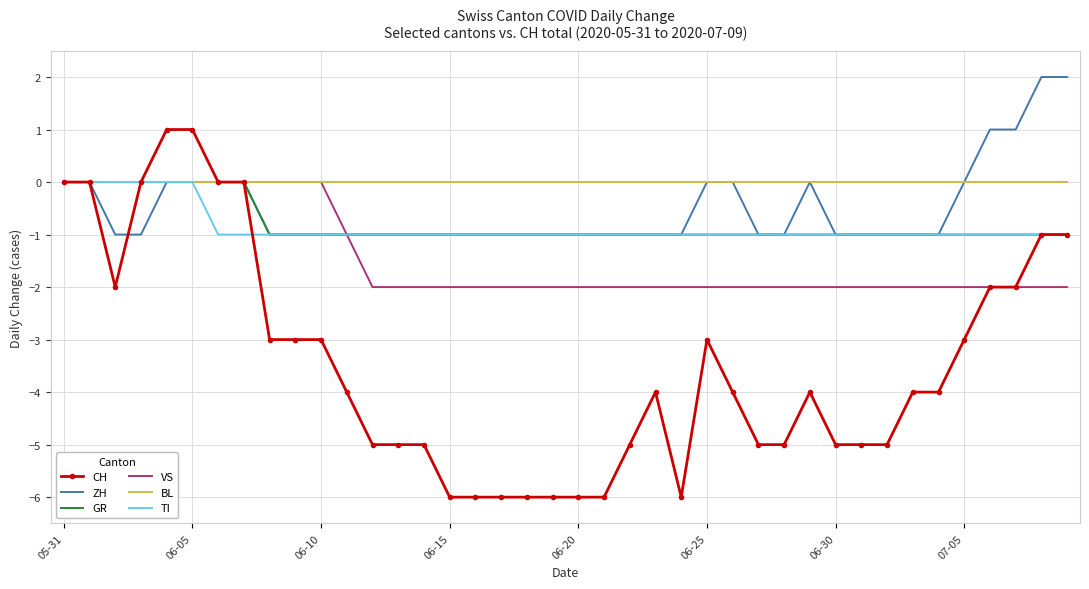

What is the average value of the VS series?

-1